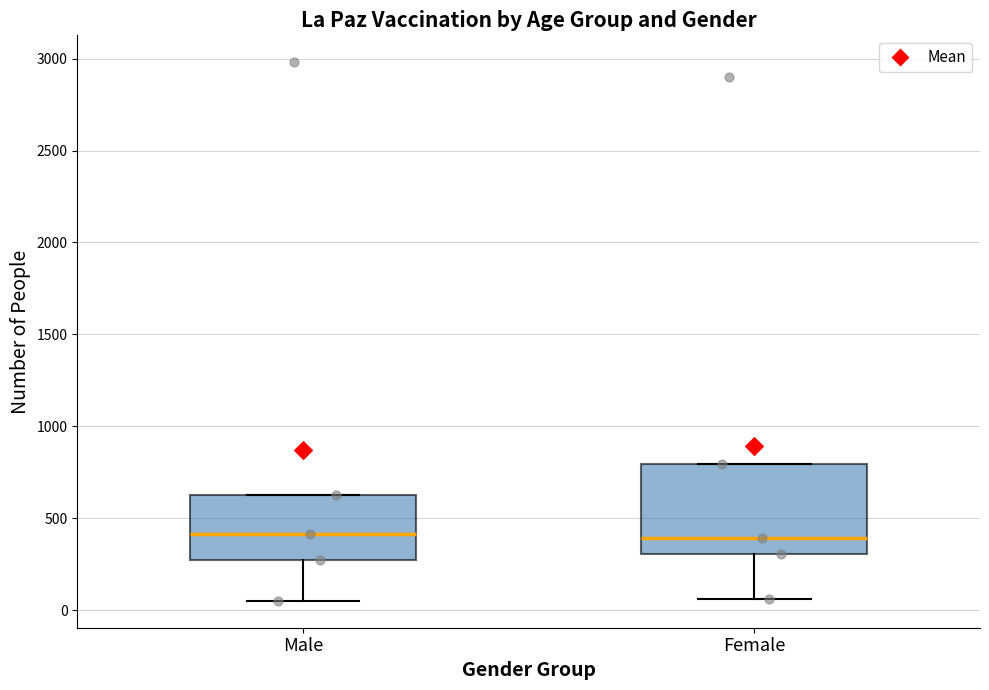

Reading left to right, transcribe this box plot: for each box, give where its median line is, the range the box spans, and where its two whiskers end, as read against the y-axis. The values are not printed on the chart, so give them approximately, as read against the axis.

Male: median 400, box 250 to 650, whiskers 50 to 650
Female: median 400, box 300 to 800, whiskers 50 to 800